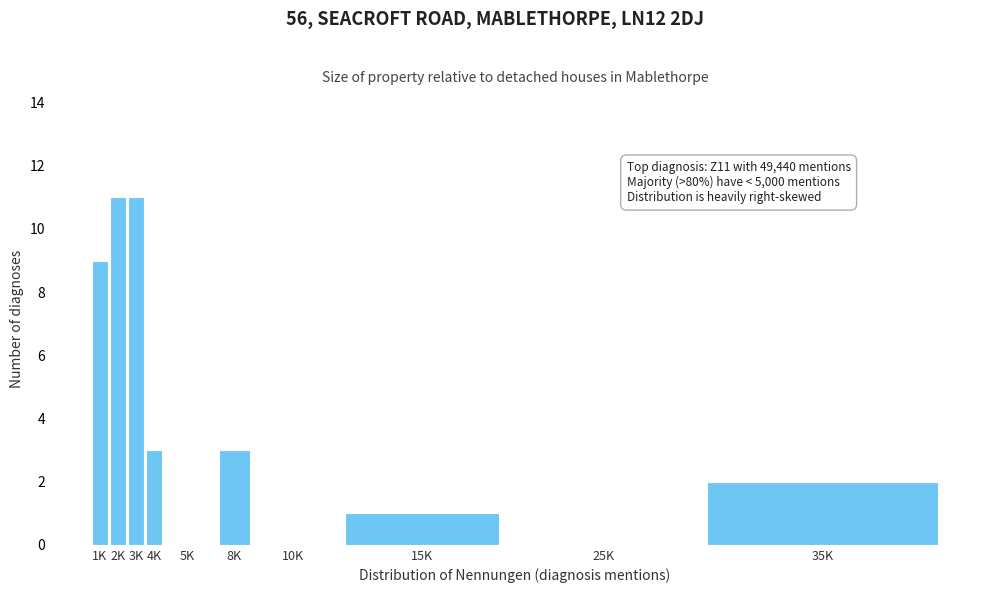

Reading left to right, list all the values displayed in this chart.

1K=9	2K=11	3K=11	4K=3	5K=0	8K=3	10K=0	15K=1	25K=0	35K=2